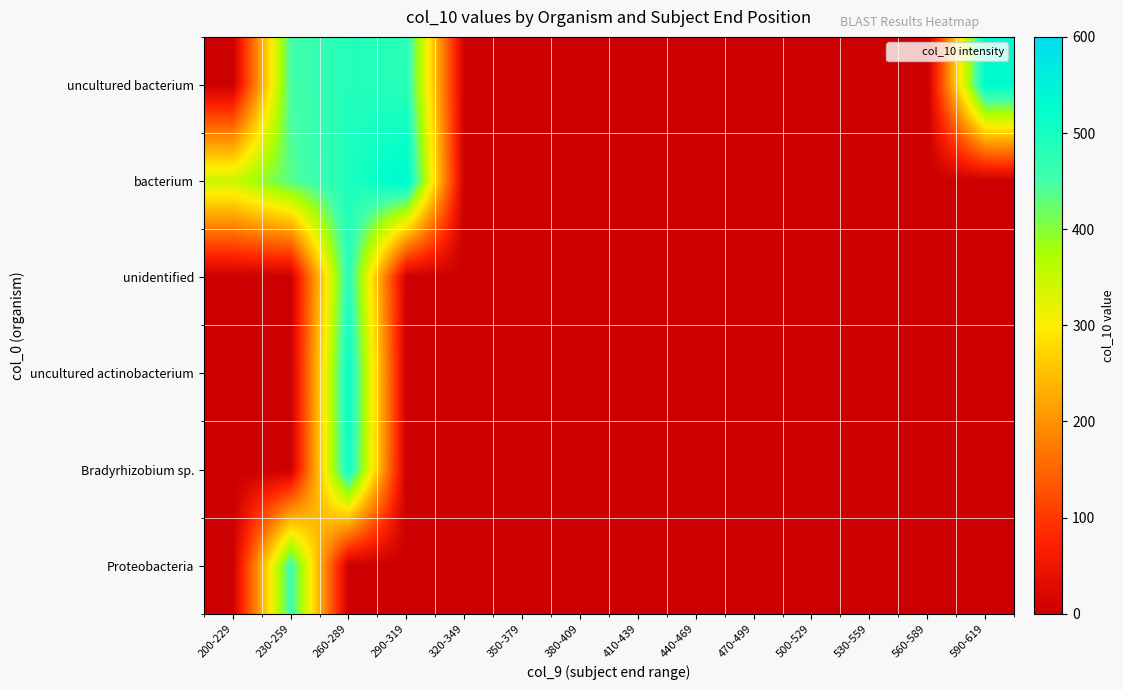

List the series in order of their peak value, highest first.

bacterium, uncultured bacterium, uncultured actinobacterium, Bradyrhizobium sp., unidentified, Proteobacteria